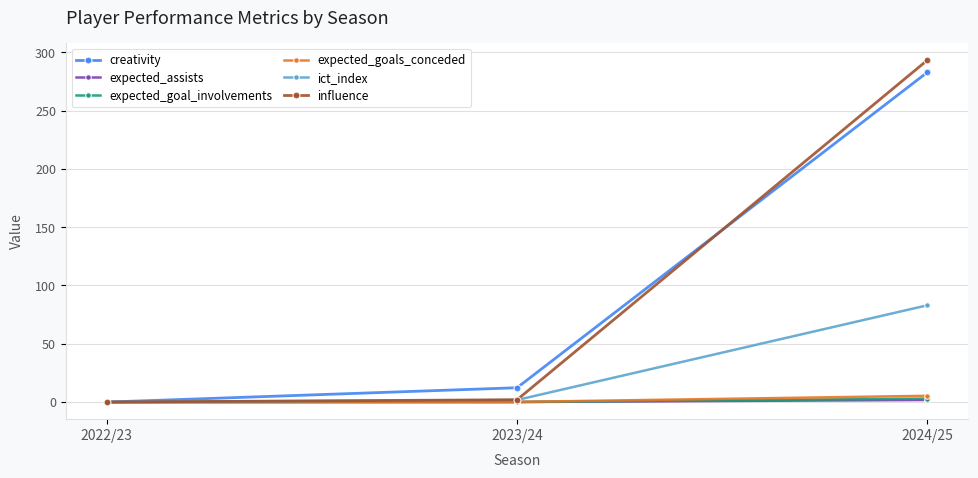

At which category is the sum across all series the highest?

2024/25